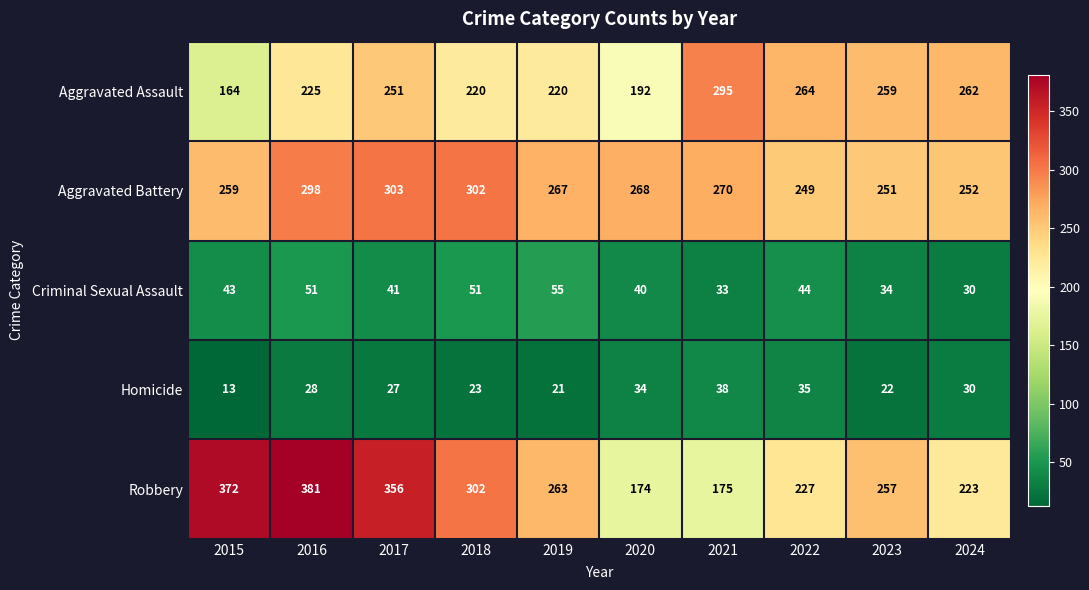

What is the minimum value shown in the chart?

13